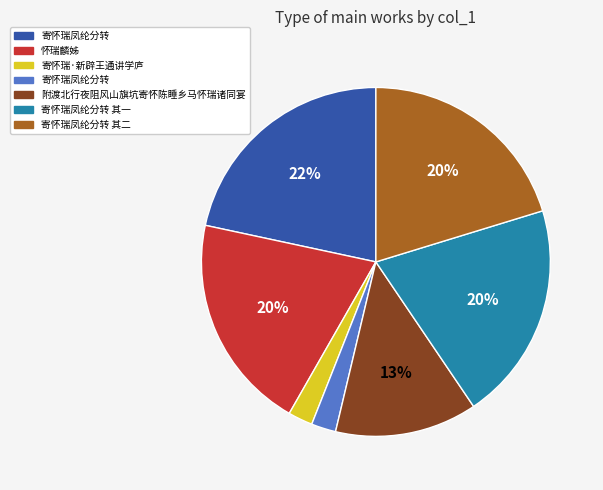

Does any single category account for the majority?

No